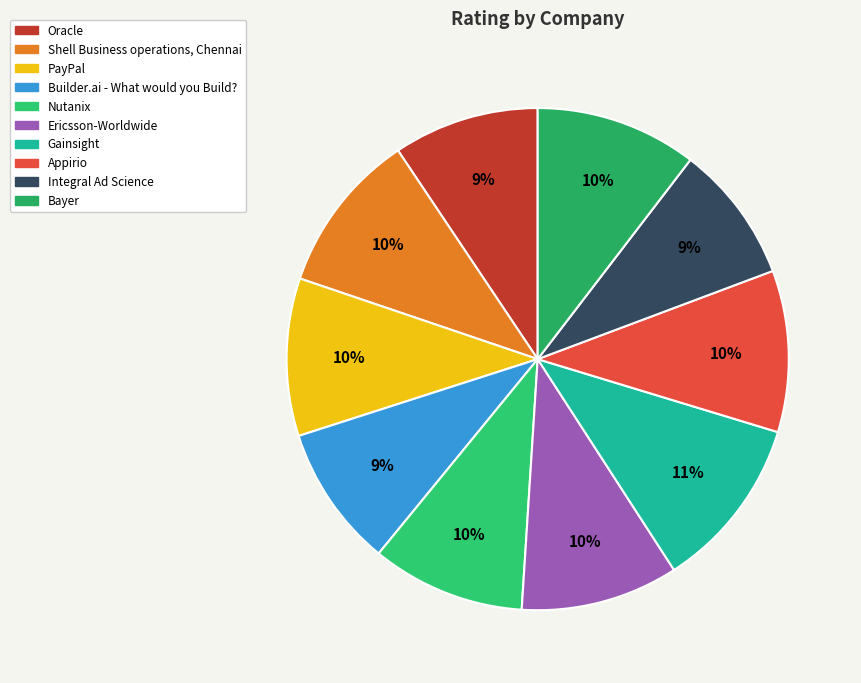

How much of the chart is everything except Bayer?

89.6%